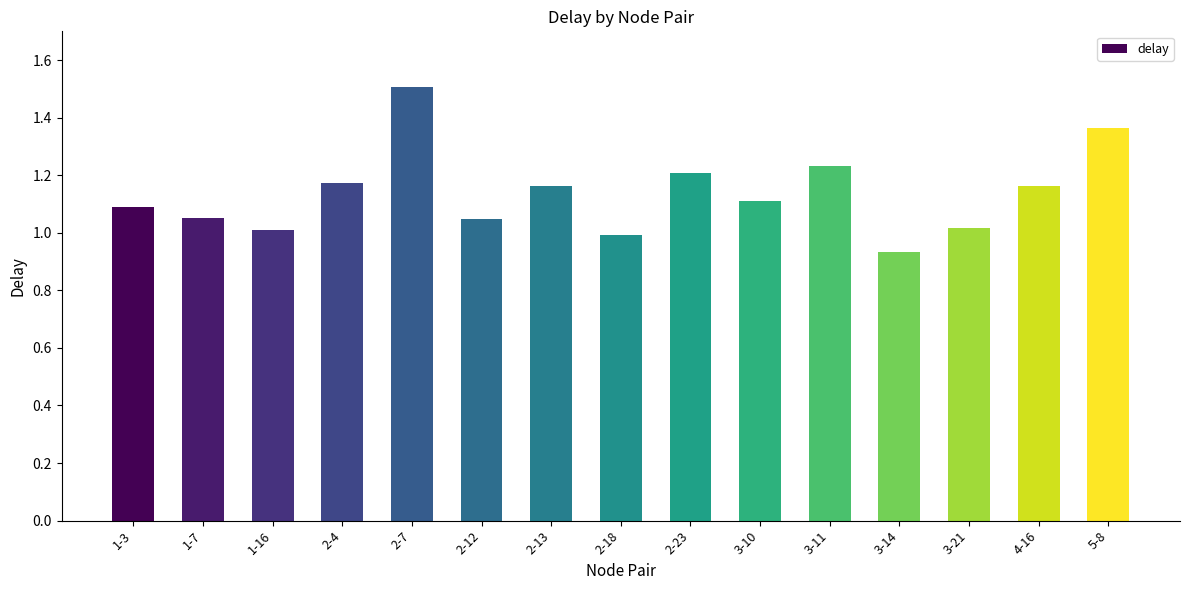

Are the bars grouped side by side (vs. stacked)?

No